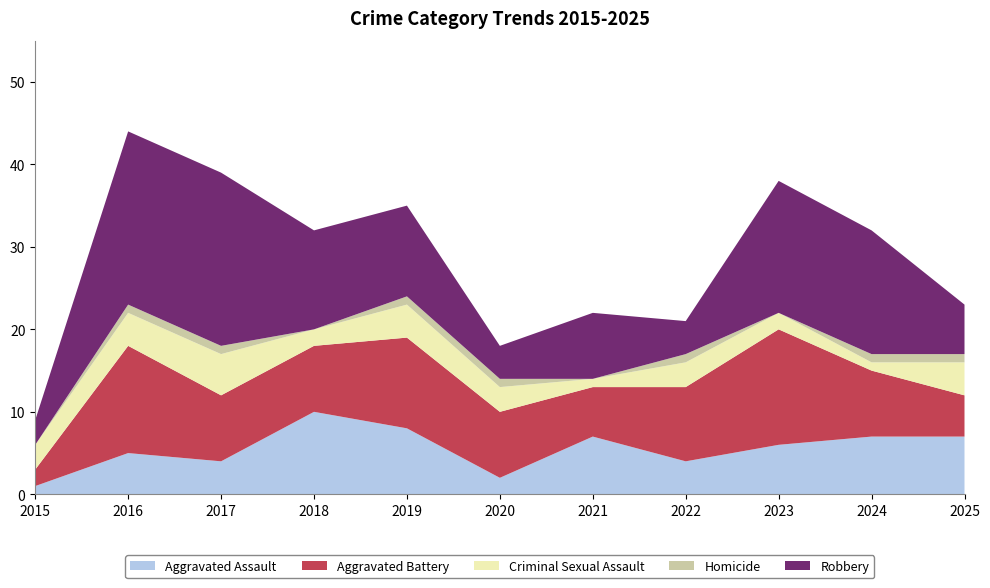

Reading right to left, transcribe all the data shown in this chart.

Aggravated Assault: 2025=7	2024=7	2023=6	2022=4	2021=7	2020=2	2019=8	2018=10	2017=4	2016=5	2015=1
Aggravated Battery: 2025=5	2024=8	2023=14	2022=9	2021=6	2020=8	2019=11	2018=8	2017=8	2016=13	2015=2
Criminal Sexual Assault: 2025=4	2024=1	2023=2	2022=3	2021=1	2020=3	2019=4	2018=2	2017=5	2016=4	2015=3
Homicide: 2025=1	2024=1	2023=0	2022=1	2021=0	2020=1	2019=1	2018=0	2017=1	2016=1	2015=0
Robbery: 2025=6	2024=15	2023=16	2022=4	2021=8	2020=4	2019=11	2018=12	2017=21	2016=21	2015=3